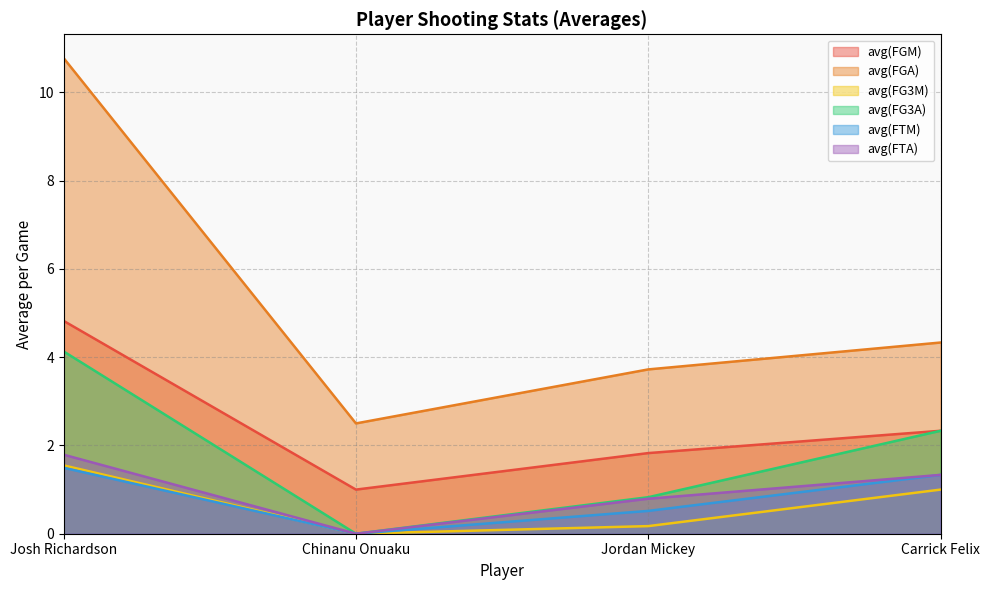

Which category has the highest value across all series?

Josh Richardson